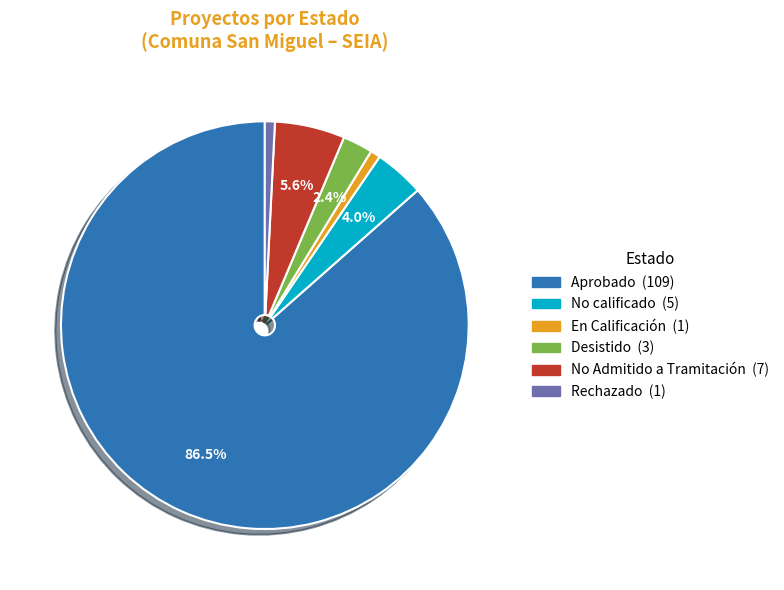

What is the largest slice in the pie chart?

Aprobado